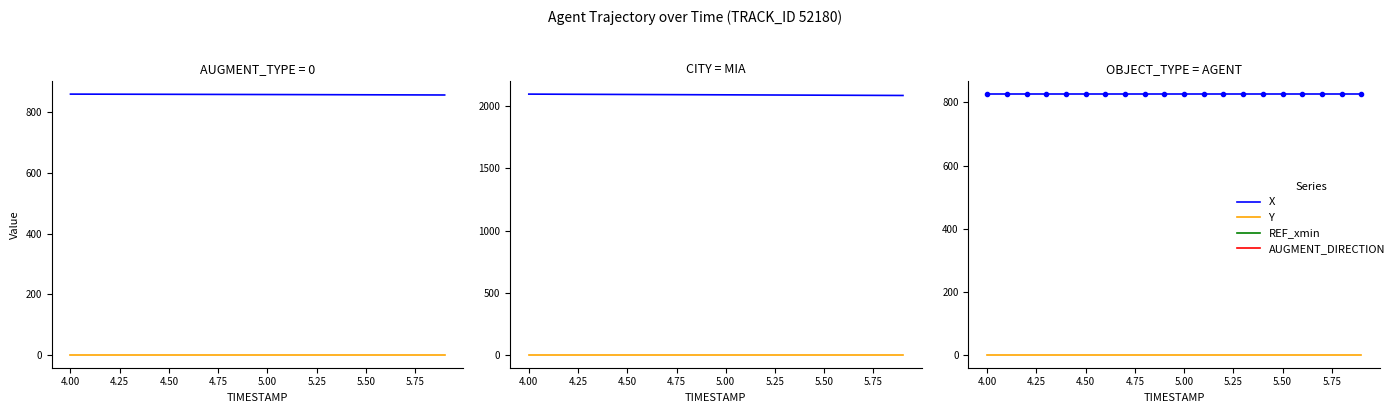

True or false: X has a value of 529.5 at 4.25.

False